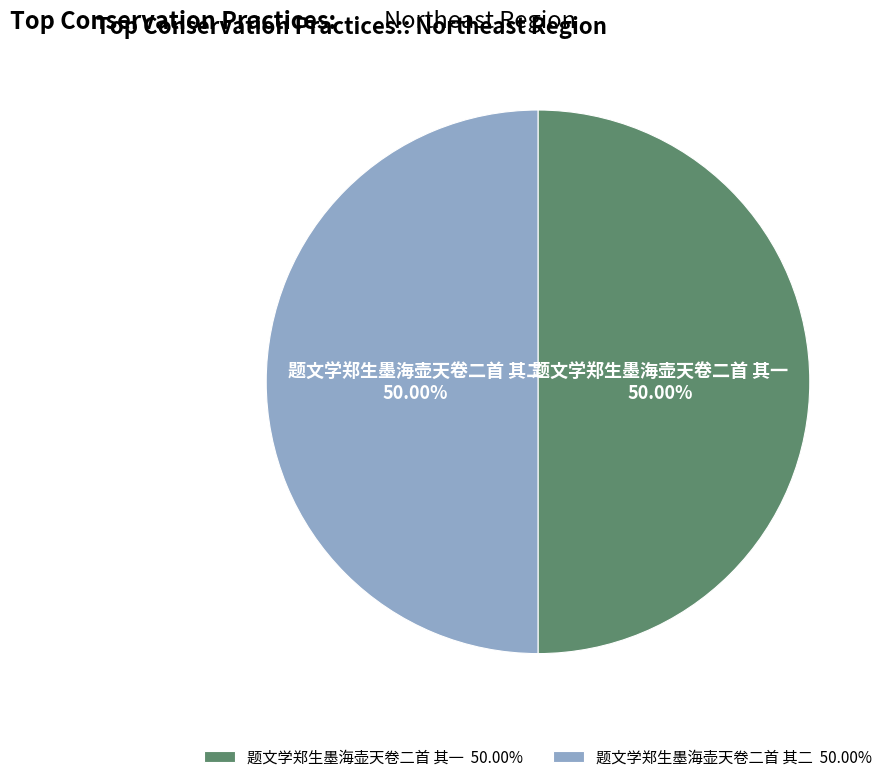

Combined, what portion of the pie is 题文学郑生墨海壶天卷二首 其二 and 题文学郑生墨海壶天卷二首 其一?

100.0%